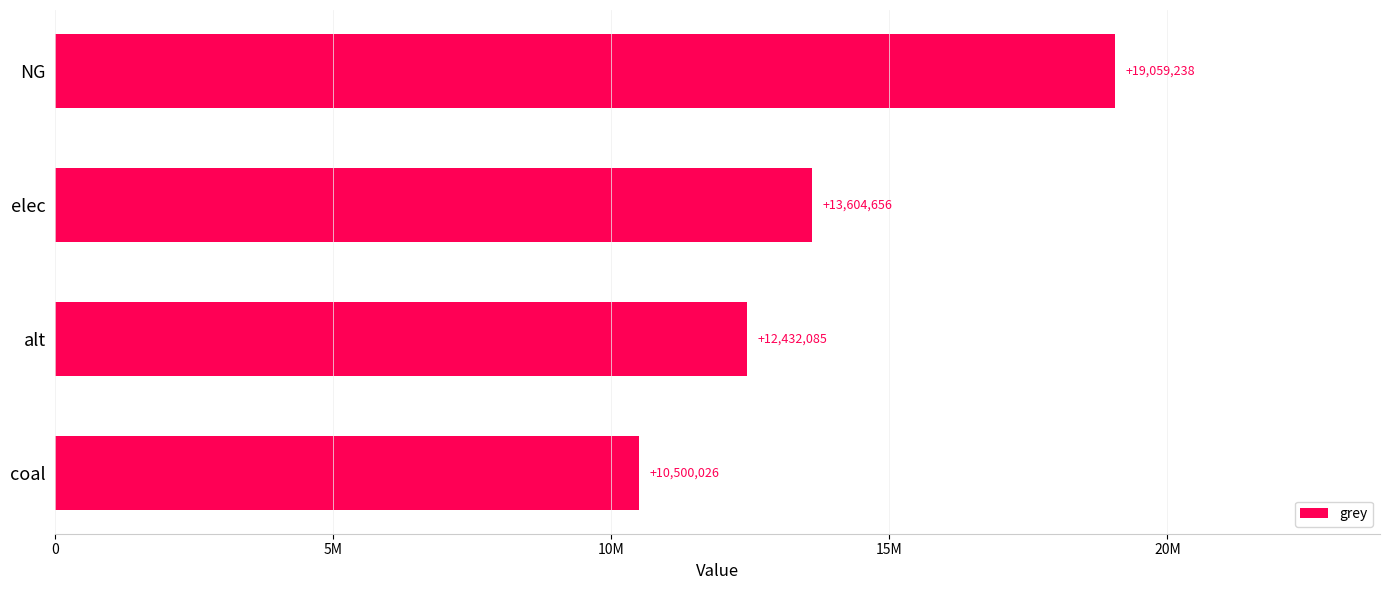

Does the chart contain any negative values?

No